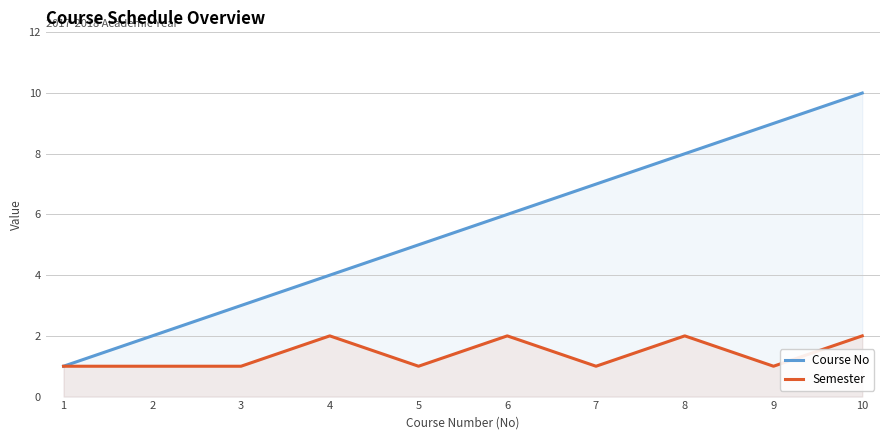

The Semester series shows 2 at 2. True or false?

False